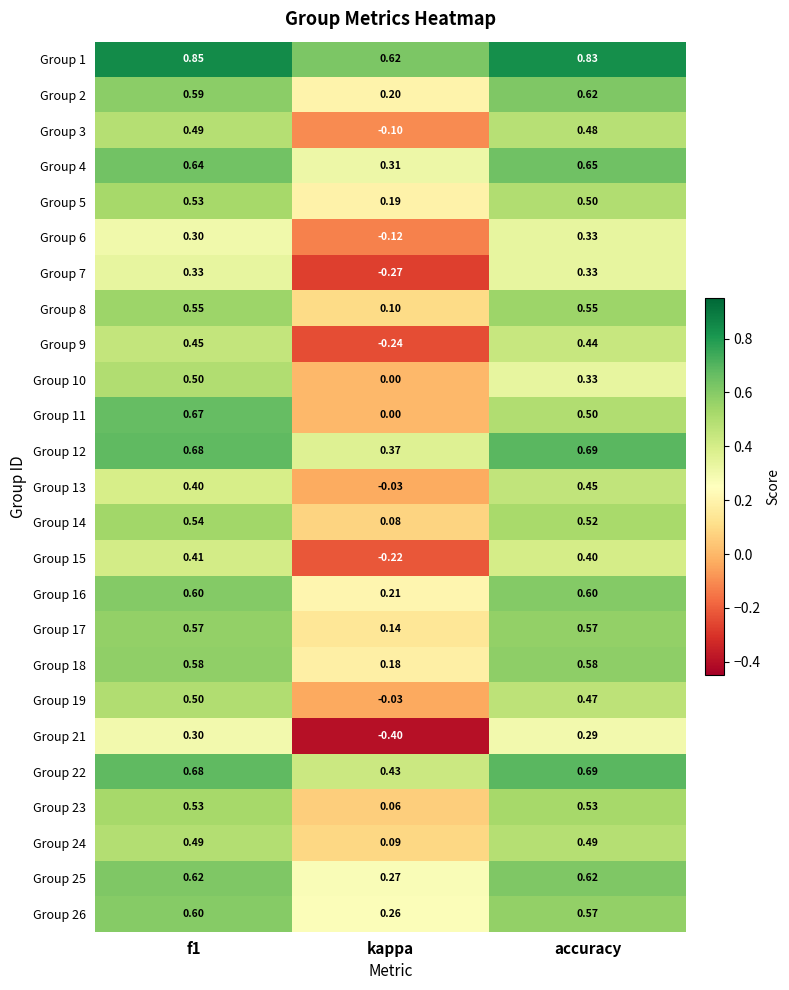

What is the difference between the highest and lowest values at kappa?

1.0